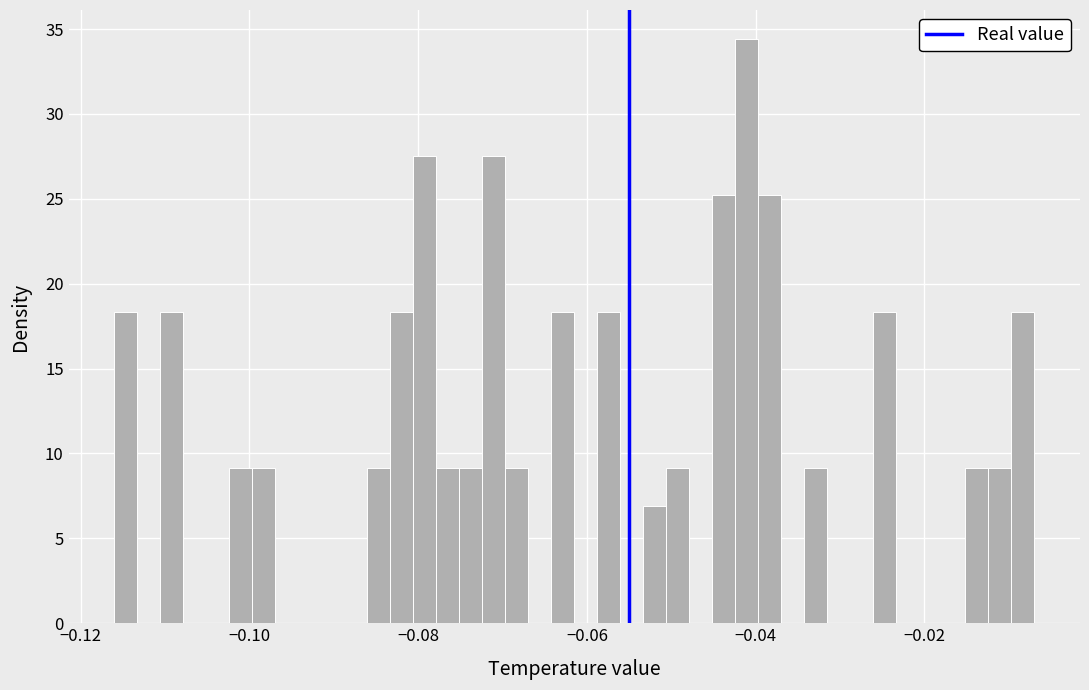

Read against the x-axis, roughly where is the centre of the tallest bar?

-0.042